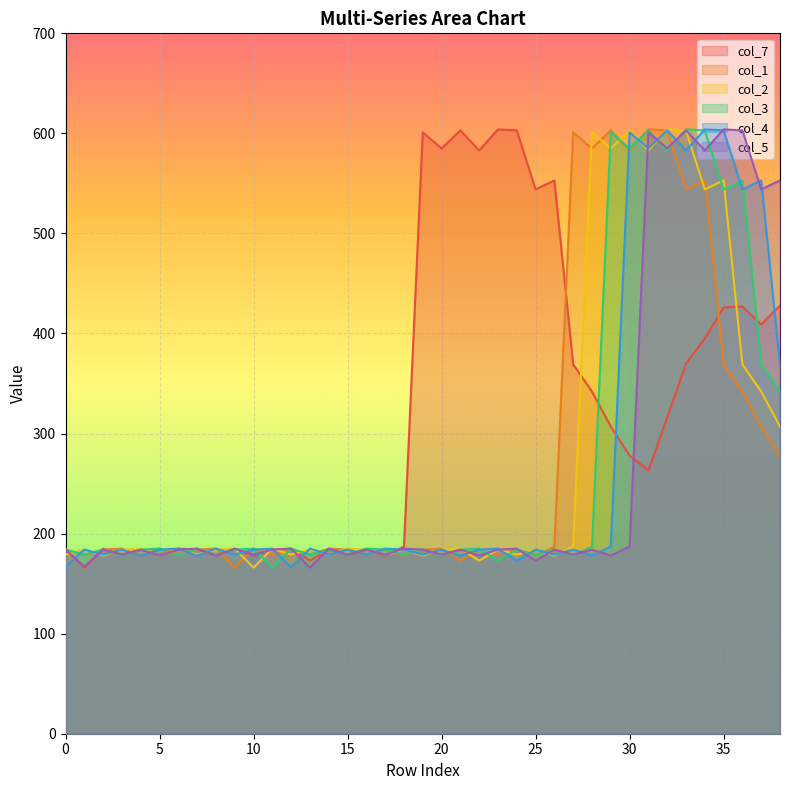

What is the maximum value for col_7?

604